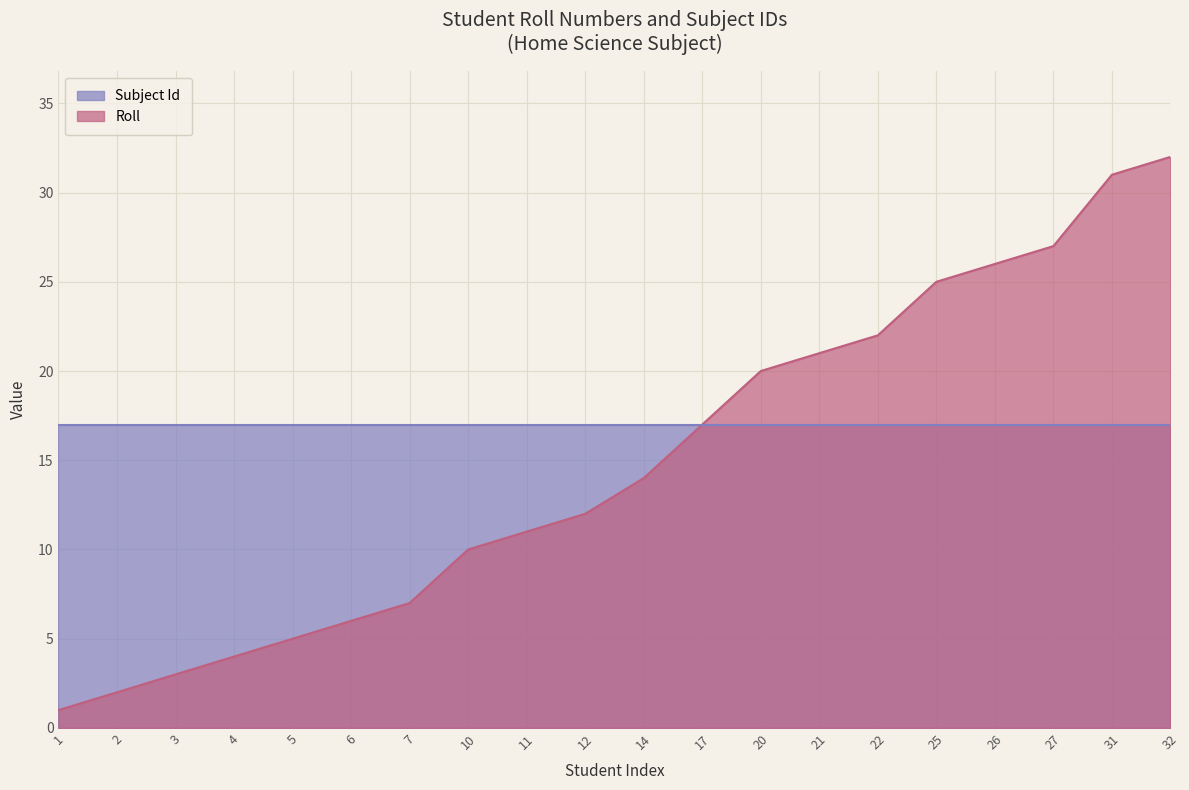

The value at 1 is 2. True or false?

False